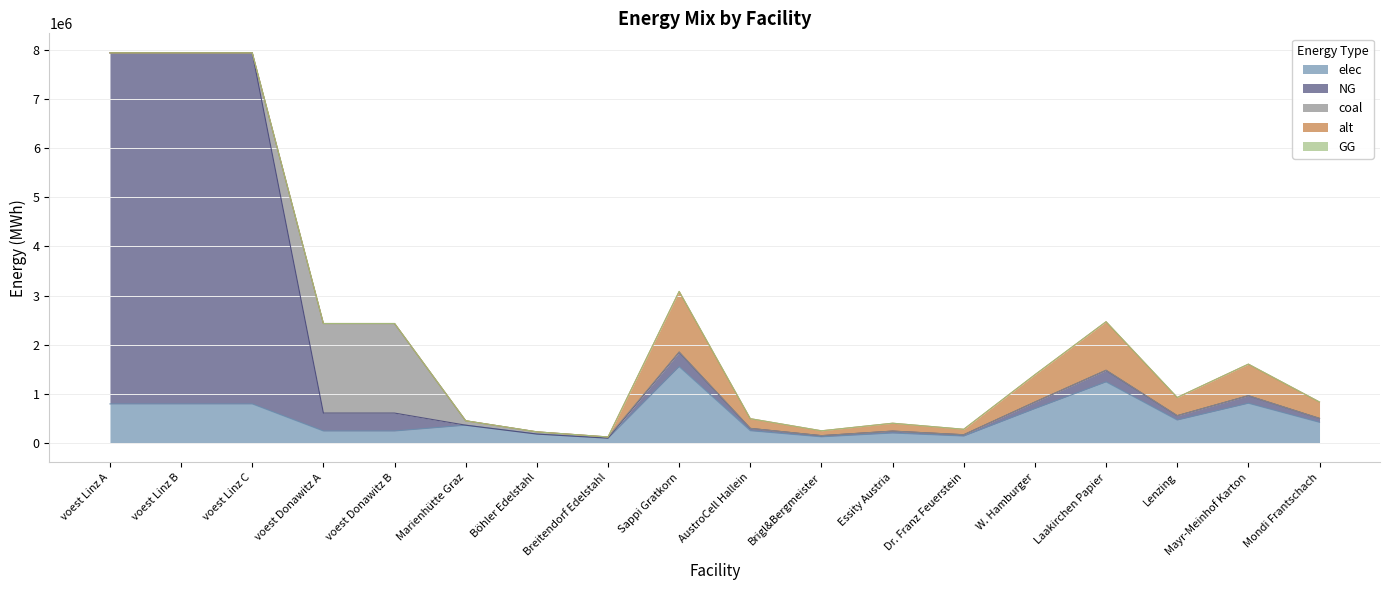

Which series has the largest range (max minus min)?

NG